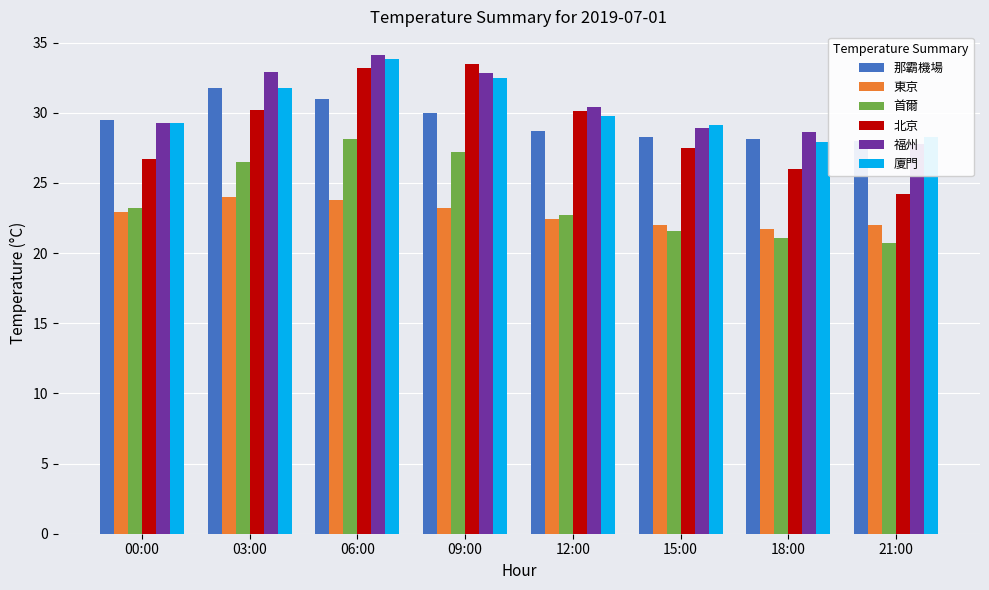

Read the 福州 value at 03:00.

32.9